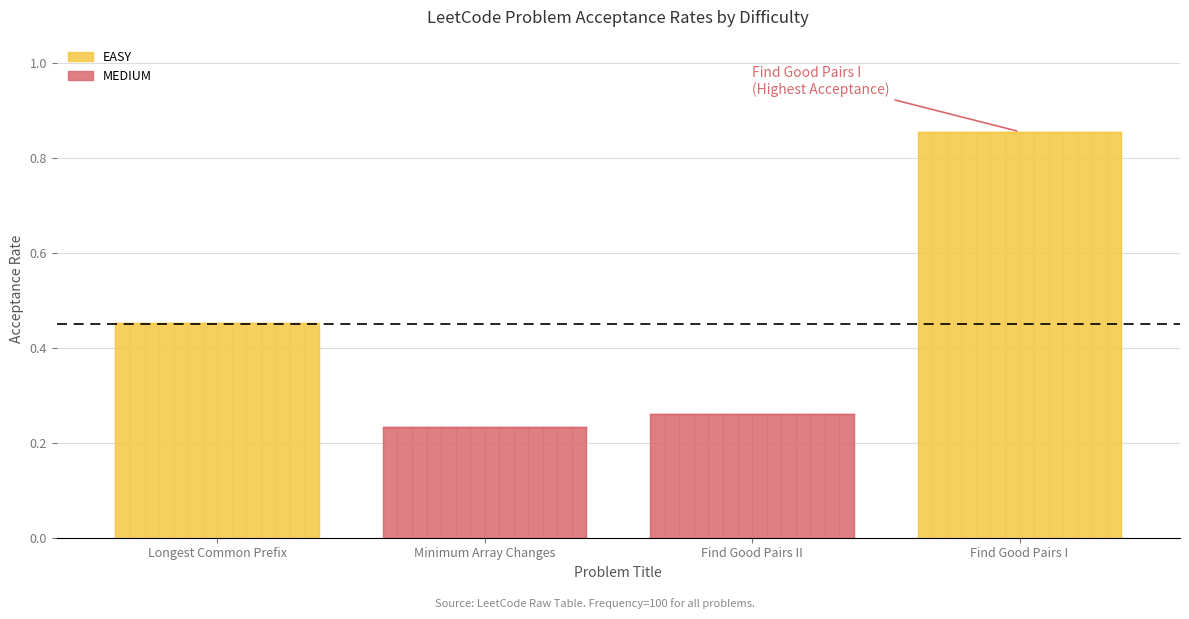

Between Minimum Array Changes and Find Good Pairs II, which is larger?

Find Good Pairs II